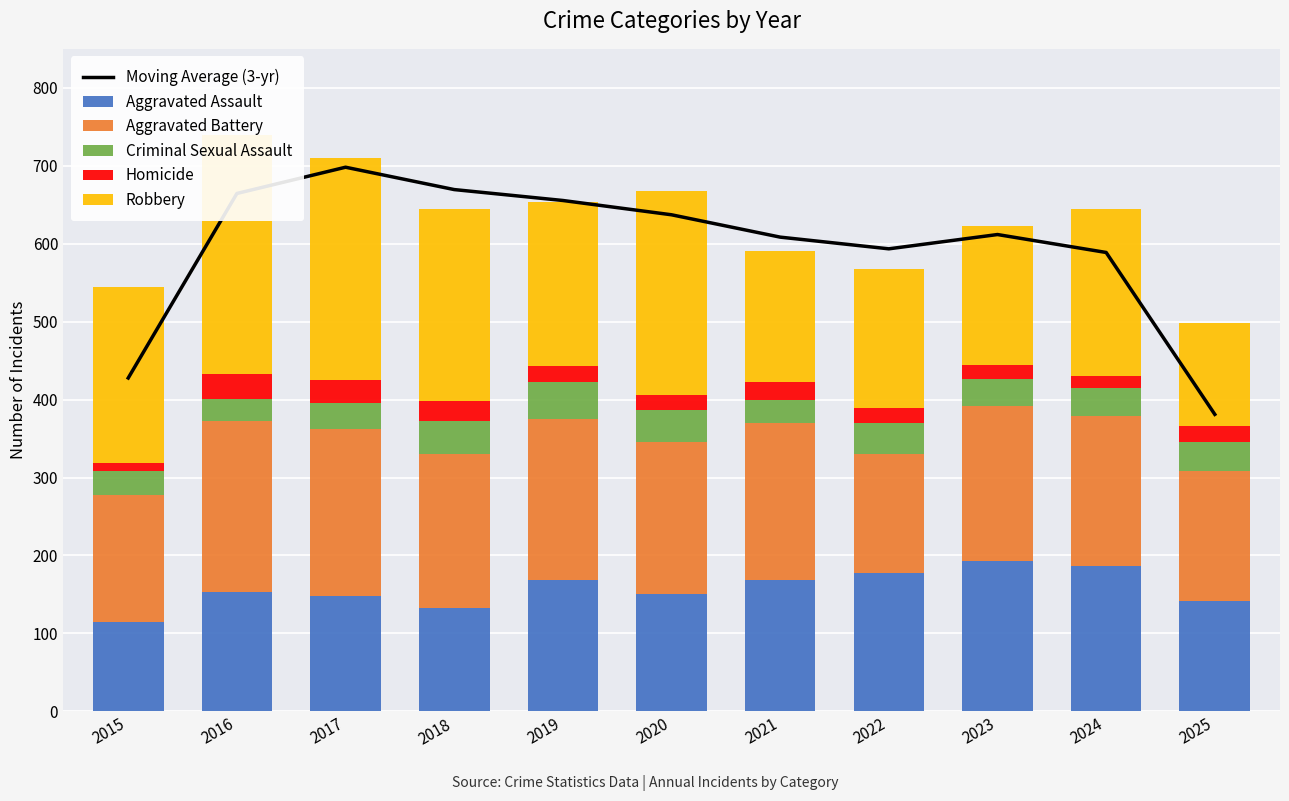

Between 2022 and 2025, which series saw the biggest shift?

Moving Average (3-yr)